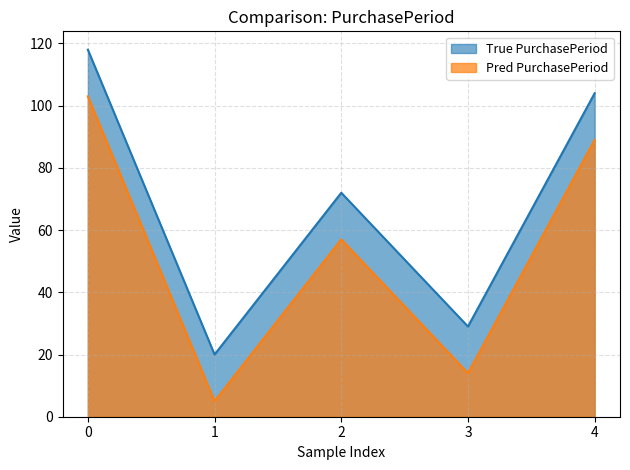

Is it true that True PurchasePeriod equals 185 at 4?

False